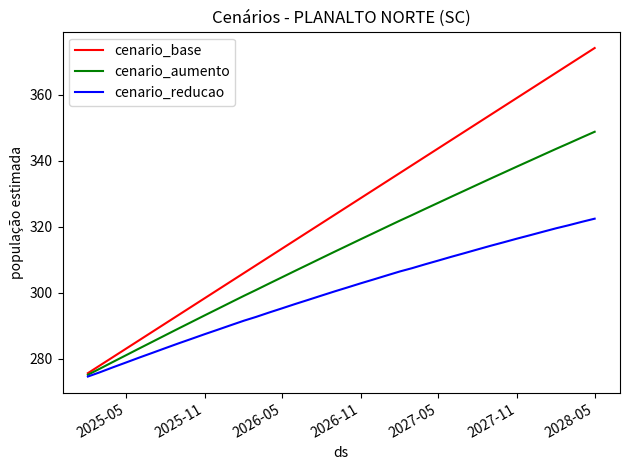

Which series has the largest total across all categories?

cenario_base